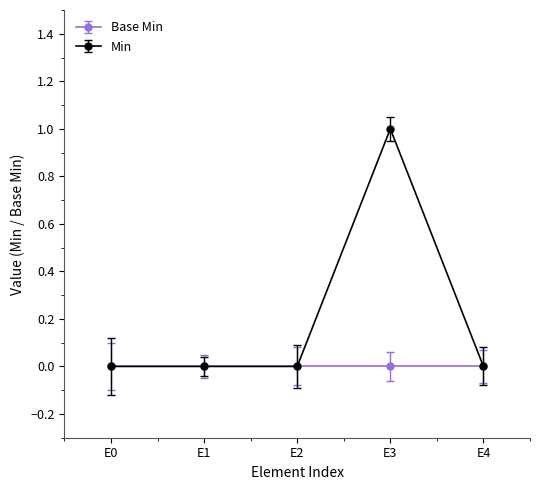

The value of Min at E1 is 0. True or false?

True